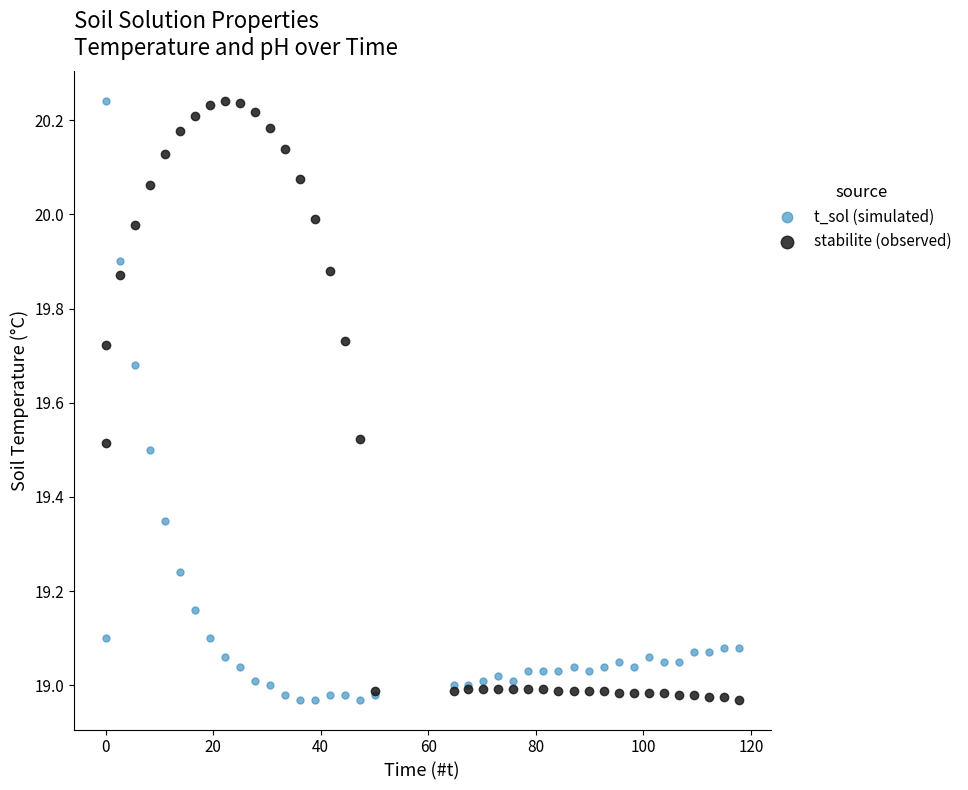

What are all the series names shown in the legend?

t_sol (simulated), stabilite (observed)